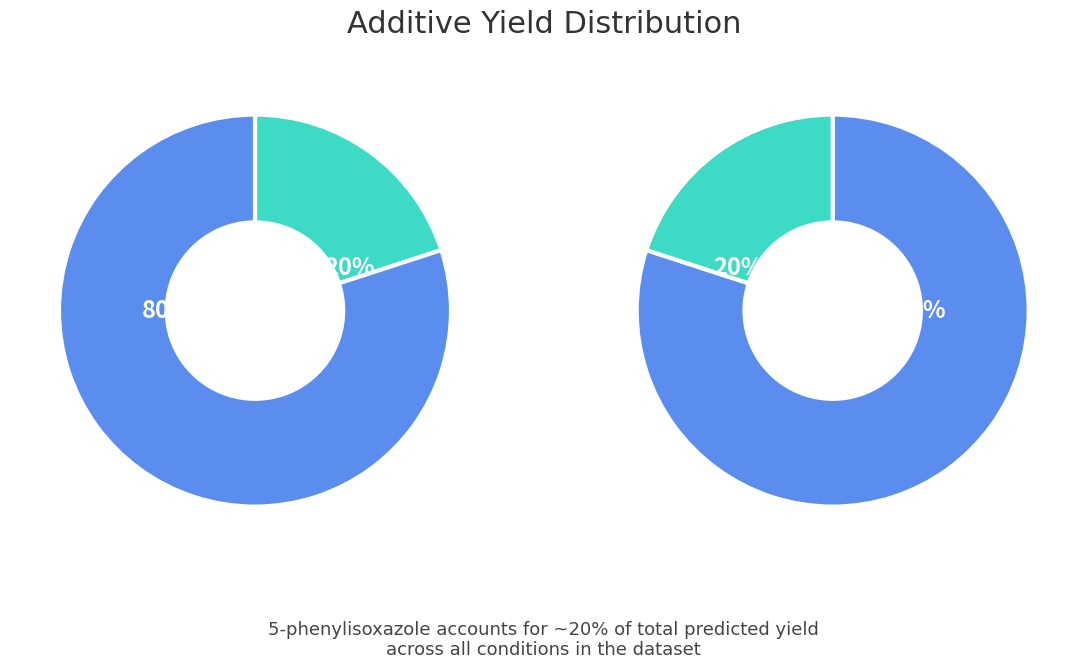

To the nearest percent, what percentage of the pie is MTBD?

20%